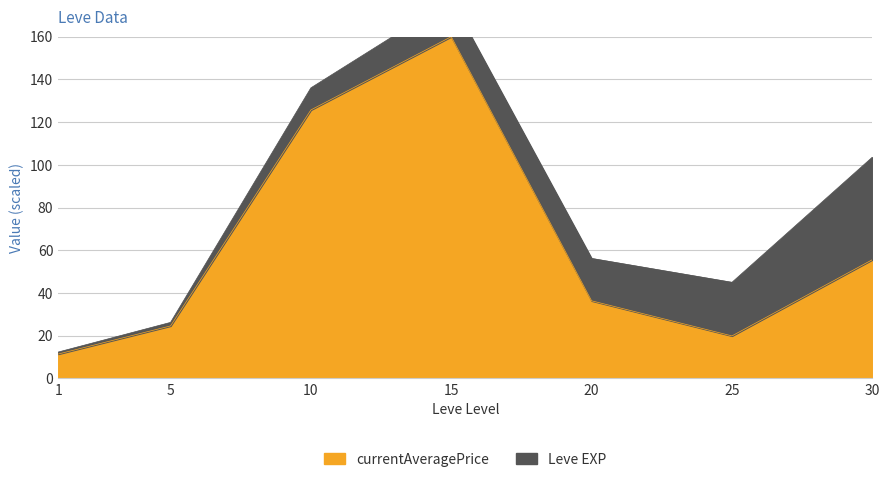

What is the average value?

61.9